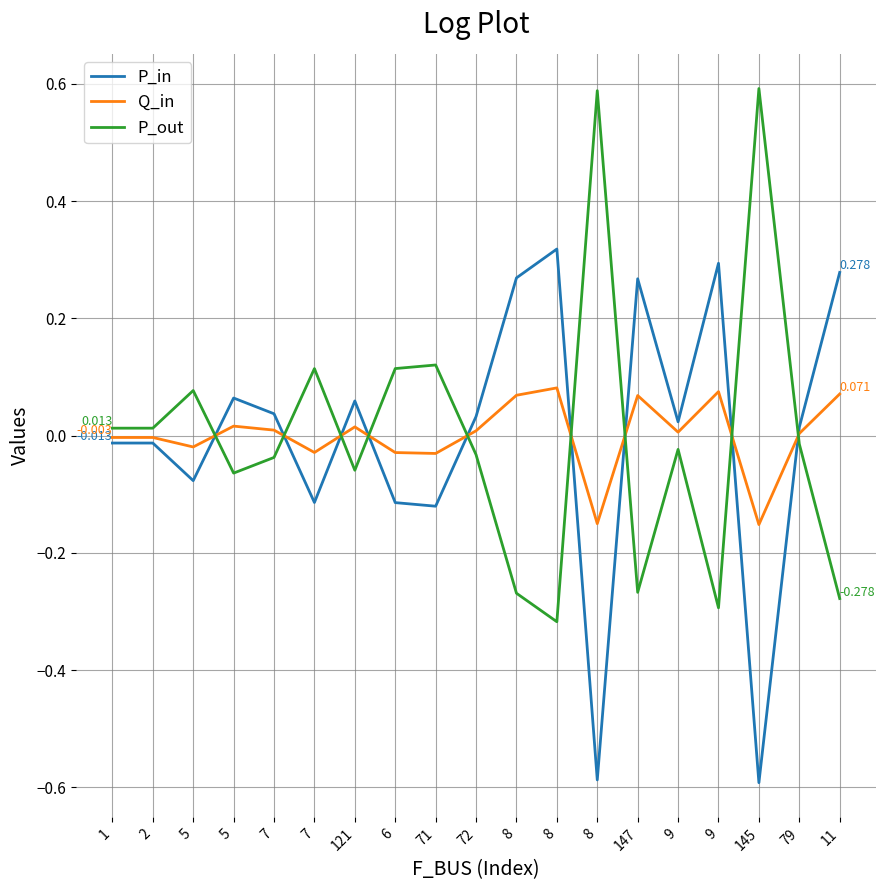

Reading left to right, list all the values displayed in this chart.

P_in: -0.0	-0.0	-0.1	0.1	0.0	-0.1	0.1	-0.1	-0.1	0.0	0.3	0.3	-0.6	0.3	0.0	0.3	-0.6	0.0	0.3
Q_in: -0.0	-0.0	-0.0	0.0	0.0	-0.0	0.0	-0.0	-0.0	0.0	0.1	0.1	-0.2	0.1	0.0	0.1	-0.2	0.0	0.1
P_out: 0.0	0.0	0.1	-0.1	-0.0	0.1	-0.1	0.1	0.1	-0.0	-0.3	-0.3	0.6	-0.3	-0.0	-0.3	0.6	-0.0	-0.3